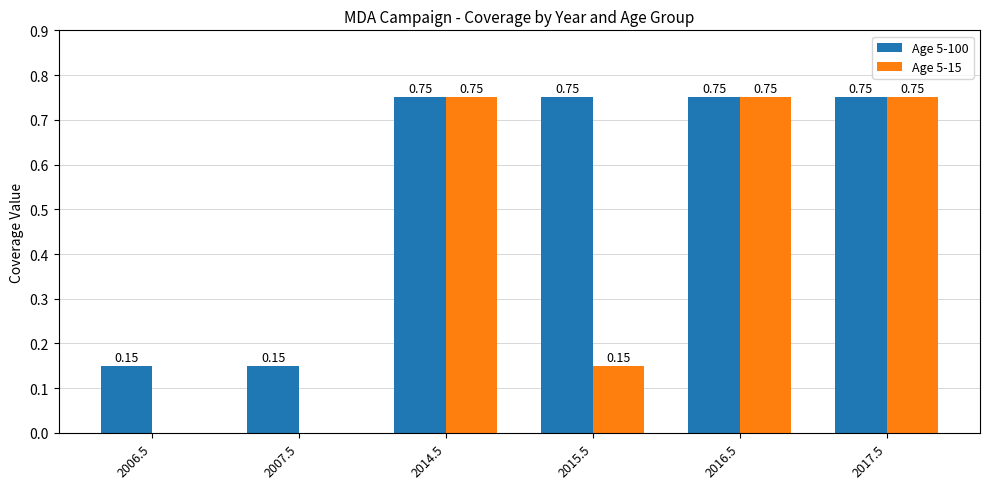

What is the total value across all series at 2014.5?

1.5